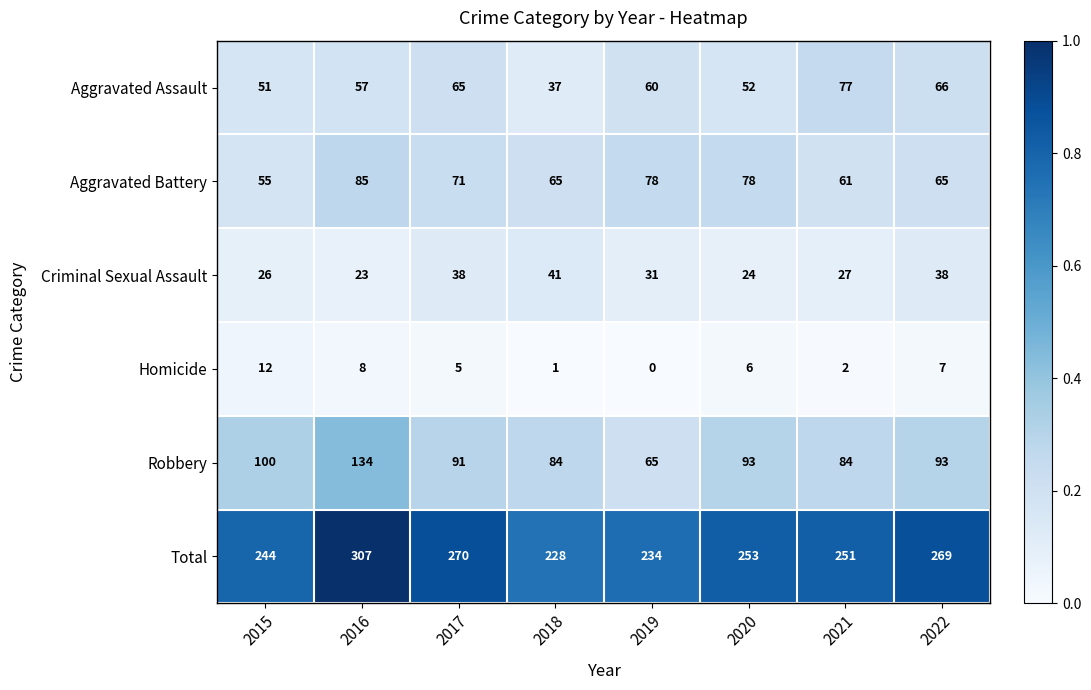

The value of Total at 2015 is 106. True or false?

False